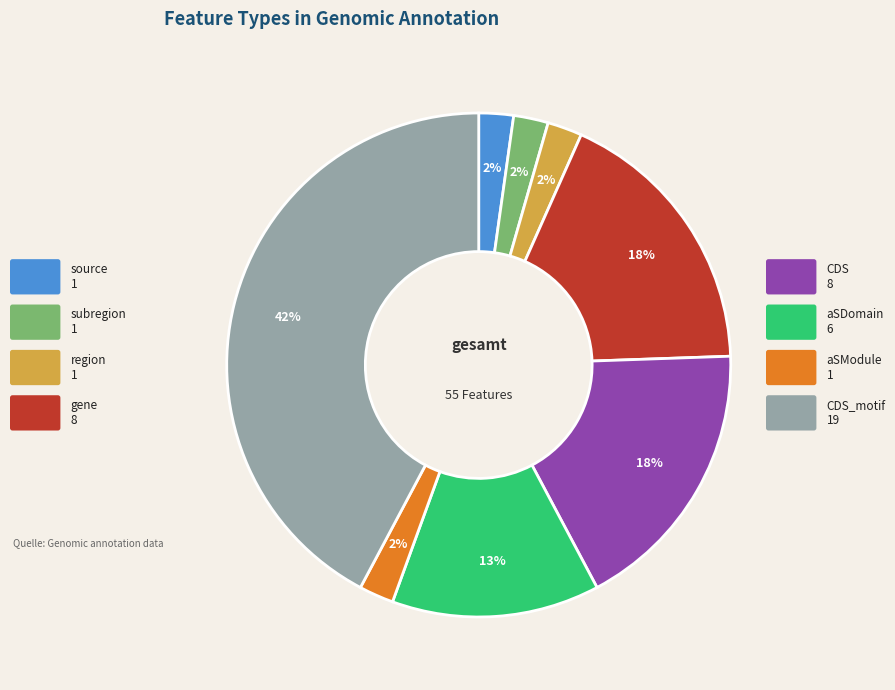

To the nearest percent, what is the average slice percentage?

12%